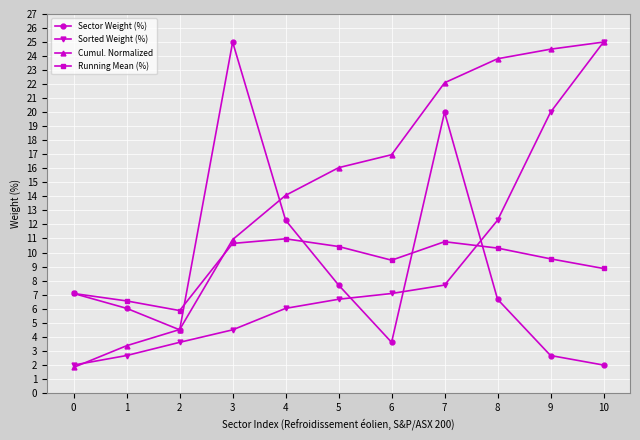

After their last crossing, which series has the higher values: Running Mean (%) or Cumul. Normalized?

Cumul. Normalized